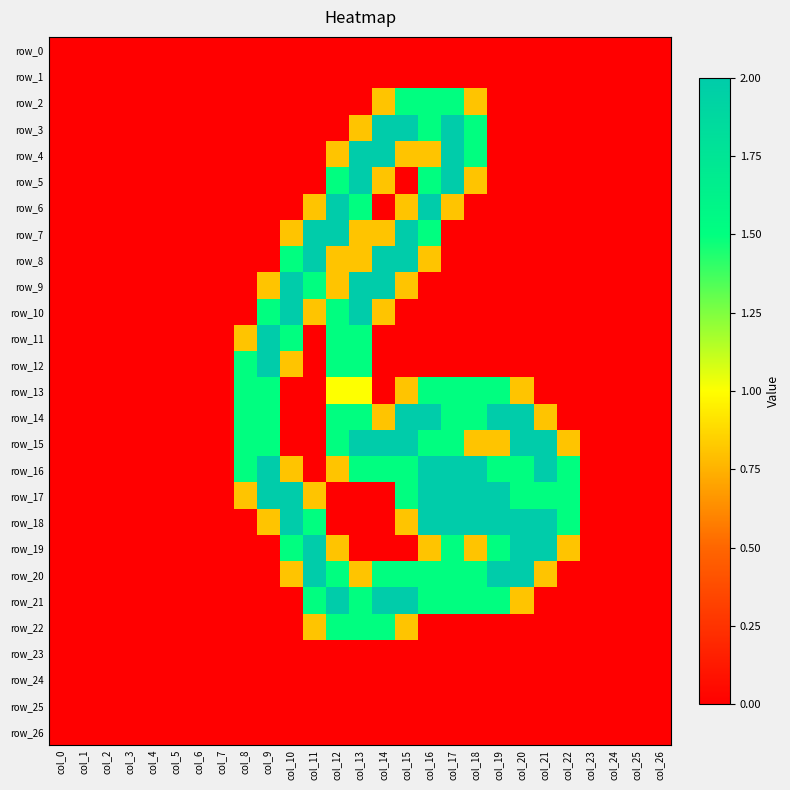

At how many categories does at least one series exceed 1?

15